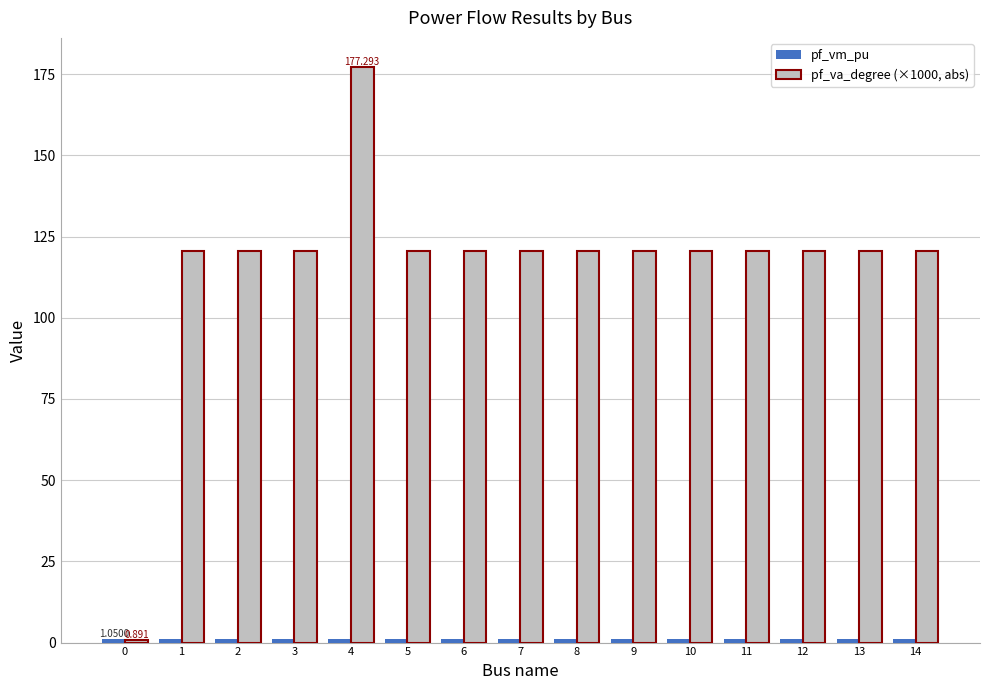

Rank the series by their average value, from highest to lowest.

pf_va_degree (×1000, abs), pf_vm_pu